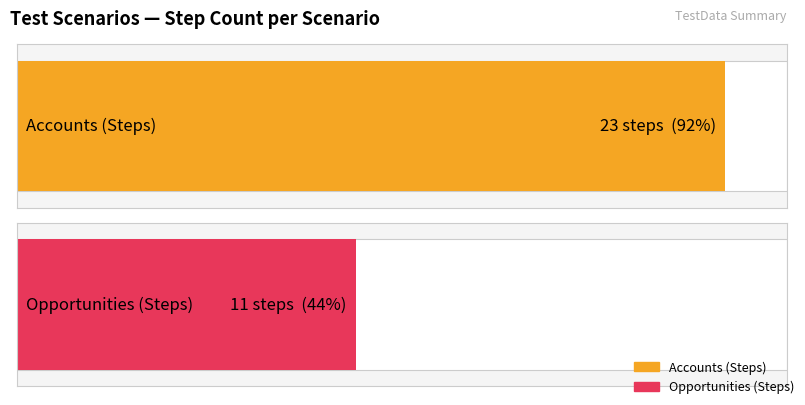

Is it true that the value at Accounts is 23?

True